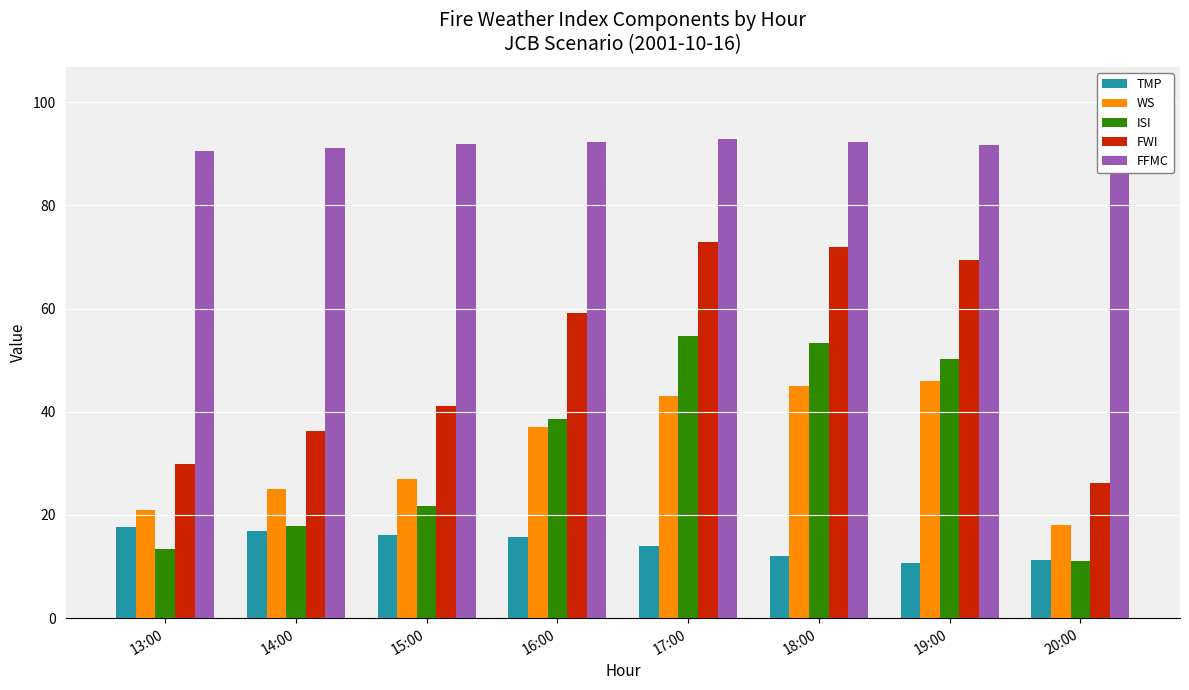

At which label does TMP reach its peak?

13:00